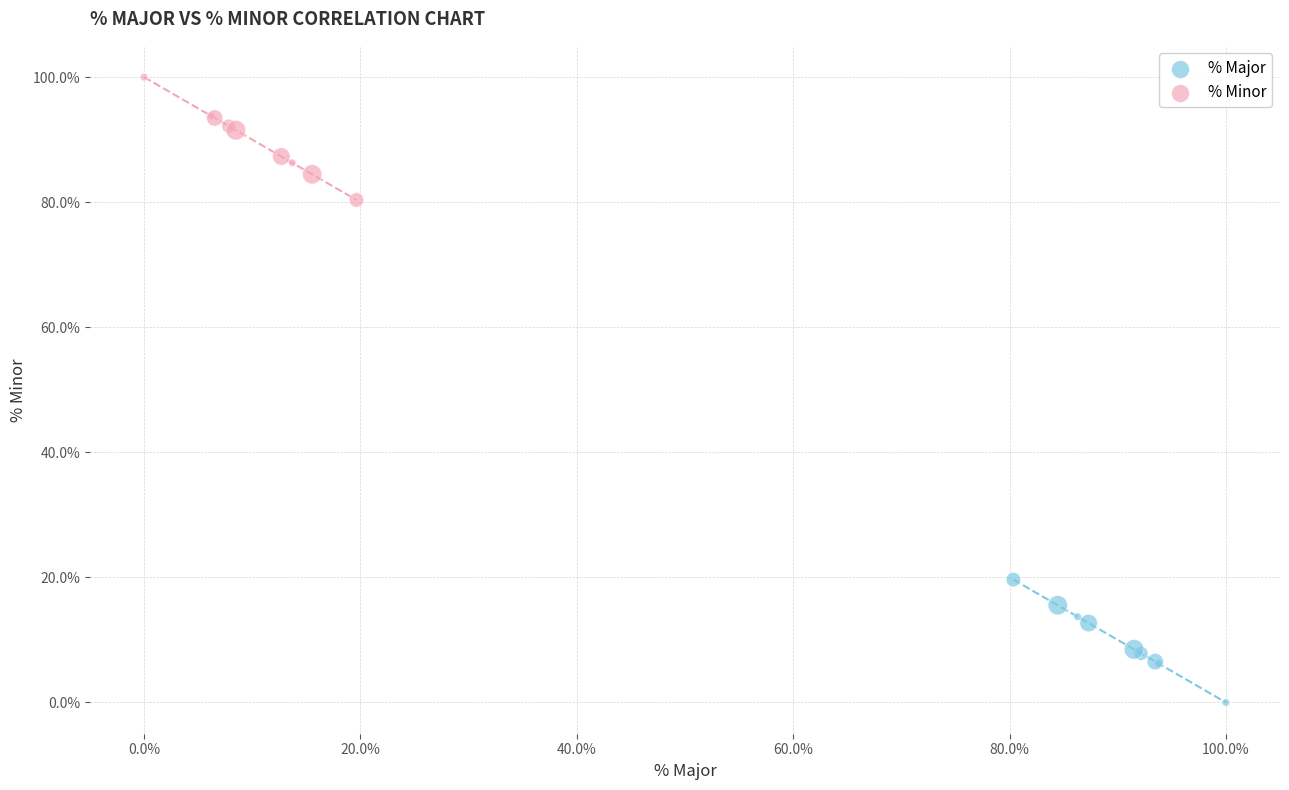

Which series reaches the minimum Y coordinate?

% Major